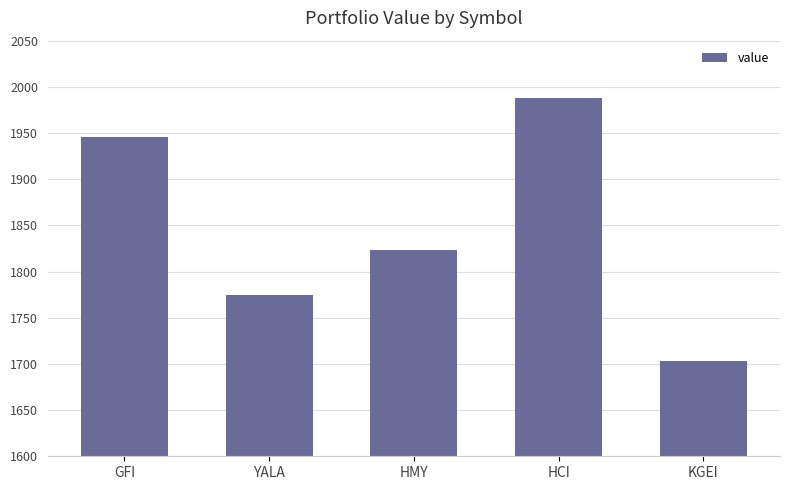

What position from the right is GFI?

5